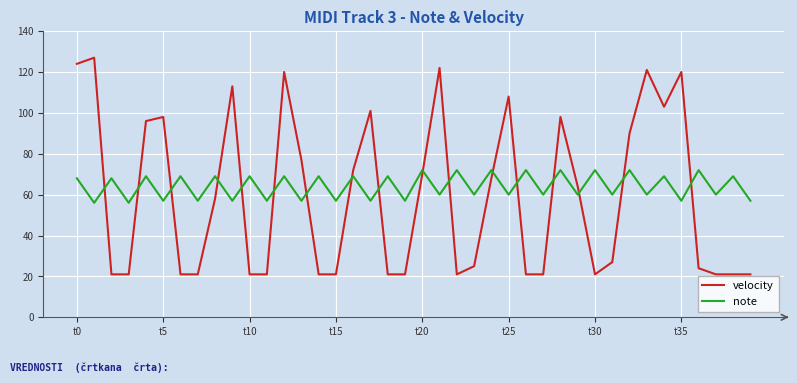

What is the difference between the maximum and minimum values in the note series?

16